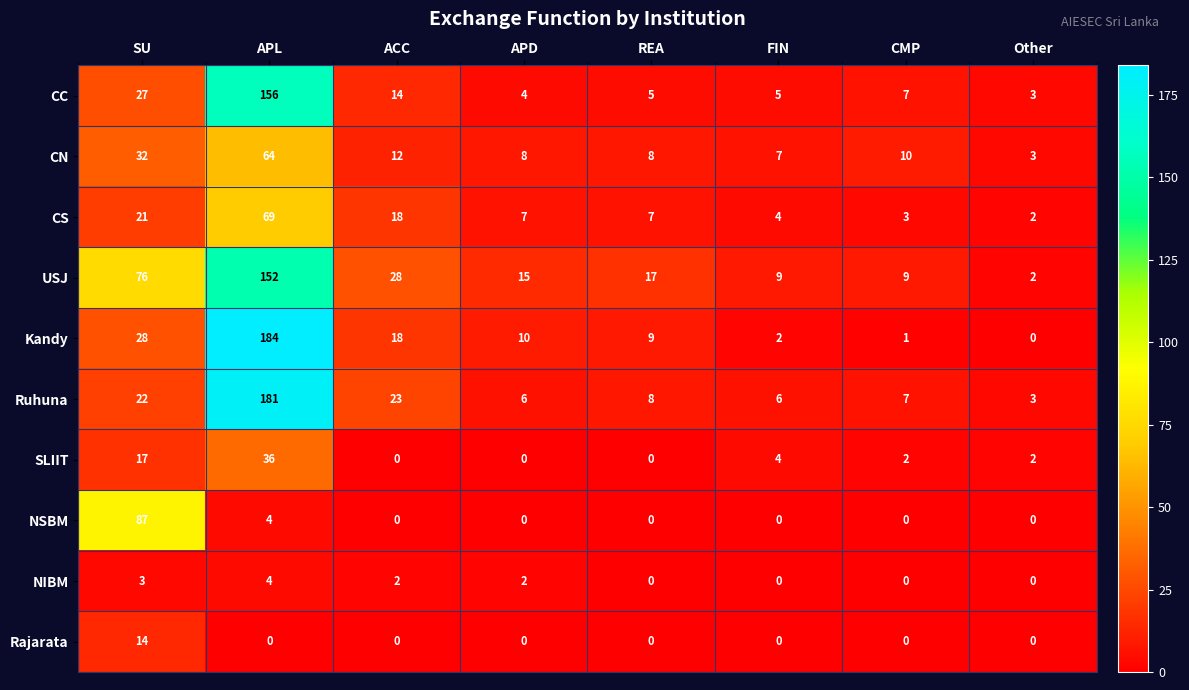

What is the sum of all USJ values?

308